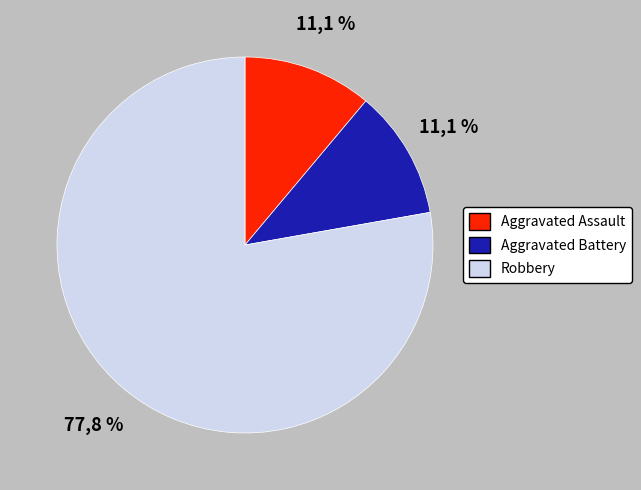

Between Aggravated Assault and Robbery, which is larger?

Robbery